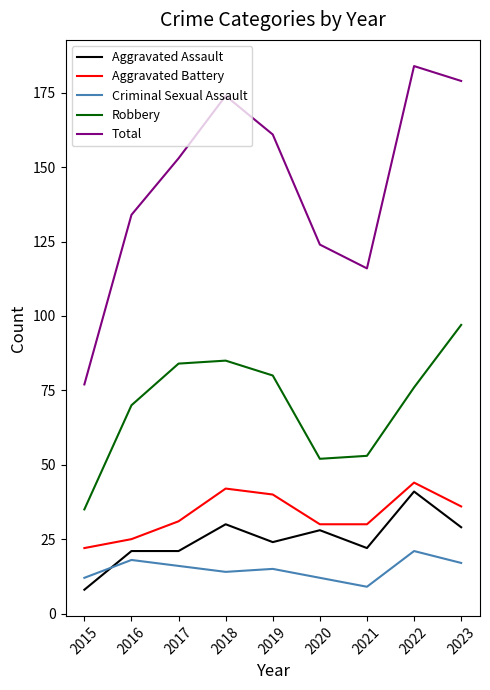

Is it true that Aggravated Battery equals 12 at 2017?

False